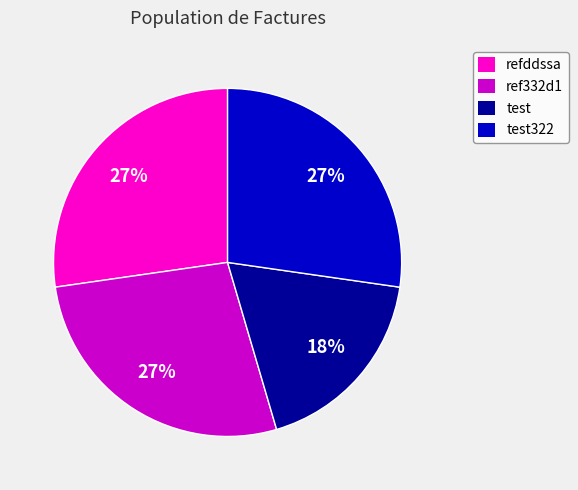

True or false: test322 accounts for 27% of the total.

True